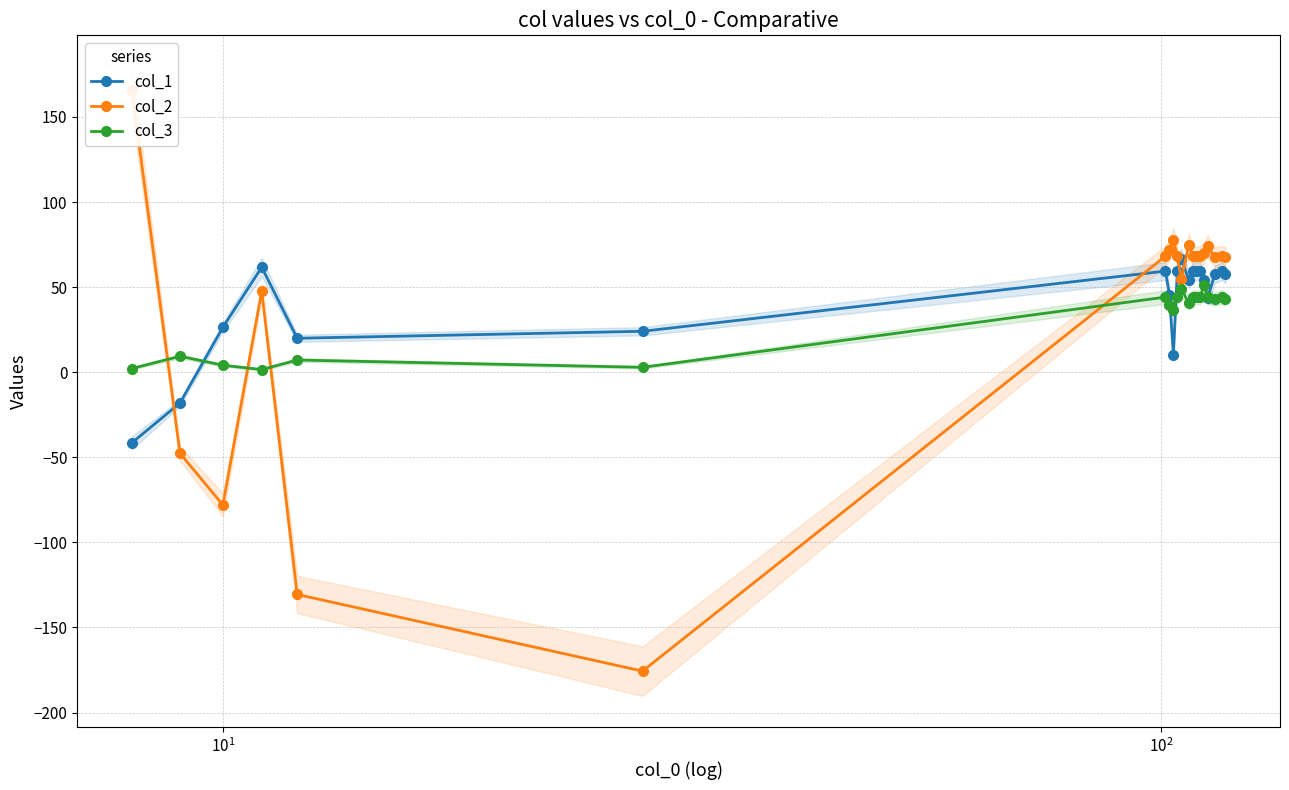

What is the maximum value for col_1?

66.8